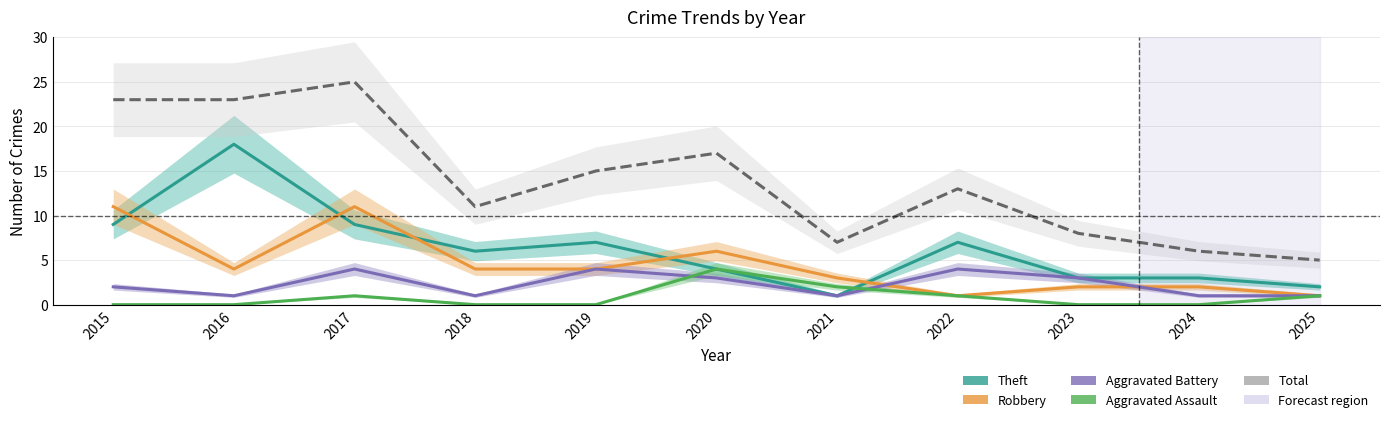

Which series has the largest range (max minus min)?

Total